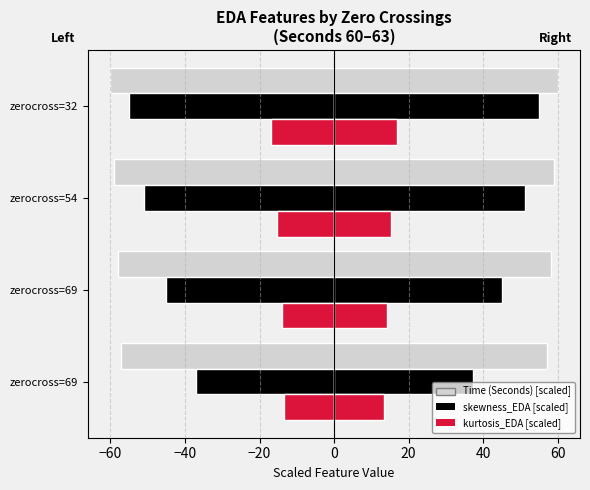

What is the lowest value of the kurtosis_EDA [scaled] series?

-16.9